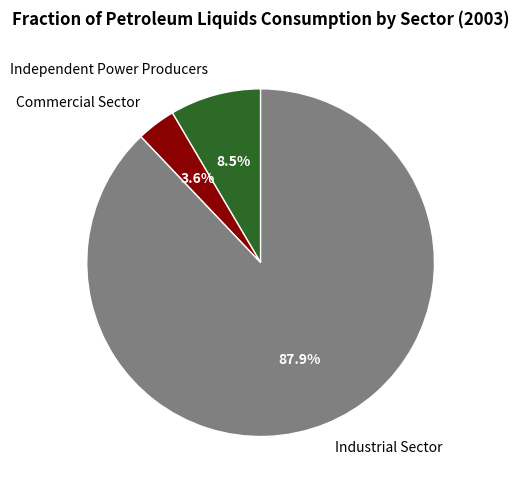

Count the number of slices in the pie.

3